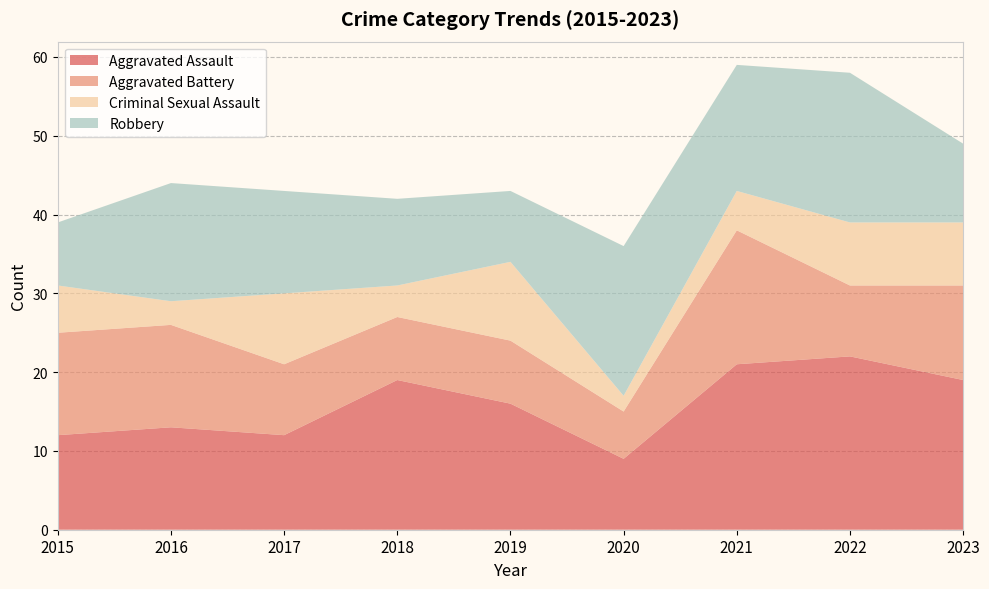

Reading left to right, list all the values displayed in this chart.

Aggravated Assault: 12	13	12	19	16	9	21	22	19
Aggravated Battery: 13	13	9	8	8	6	17	9	12
Criminal Sexual Assault: 6	3	9	4	10	2	5	8	8
Robbery: 8	15	13	11	9	19	16	19	10